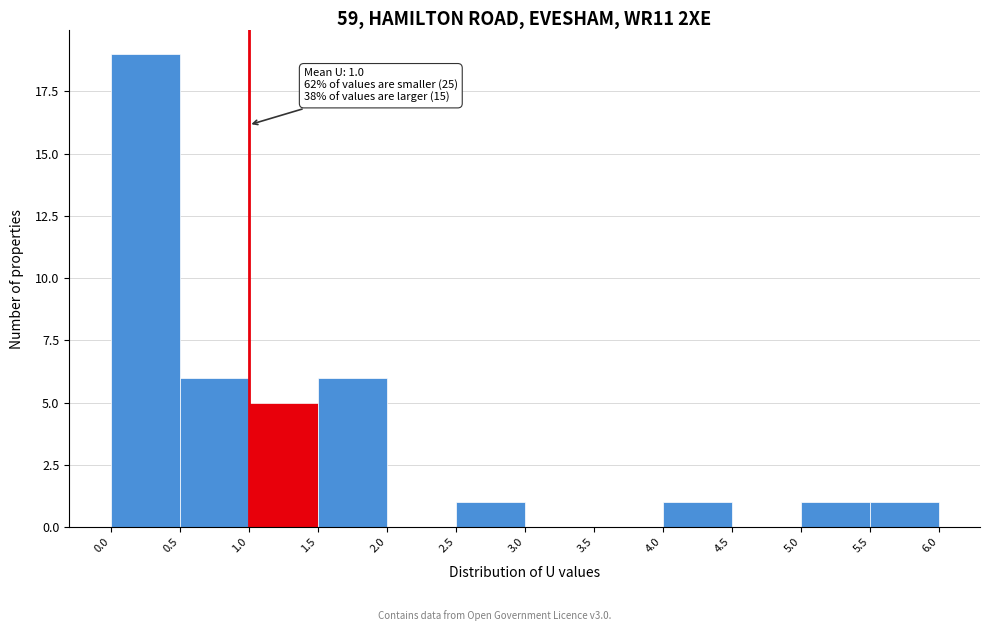

Which range on the x-axis has the tallest bar?

0.0 to 0.5